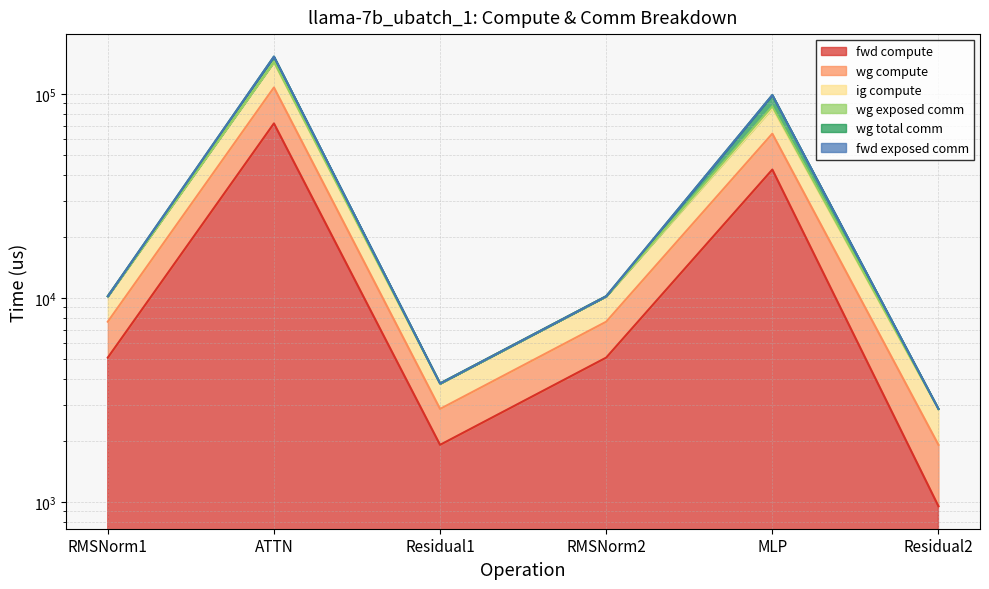

What is the difference between the ig compute values at Residual1 and ATTN?

104838.8